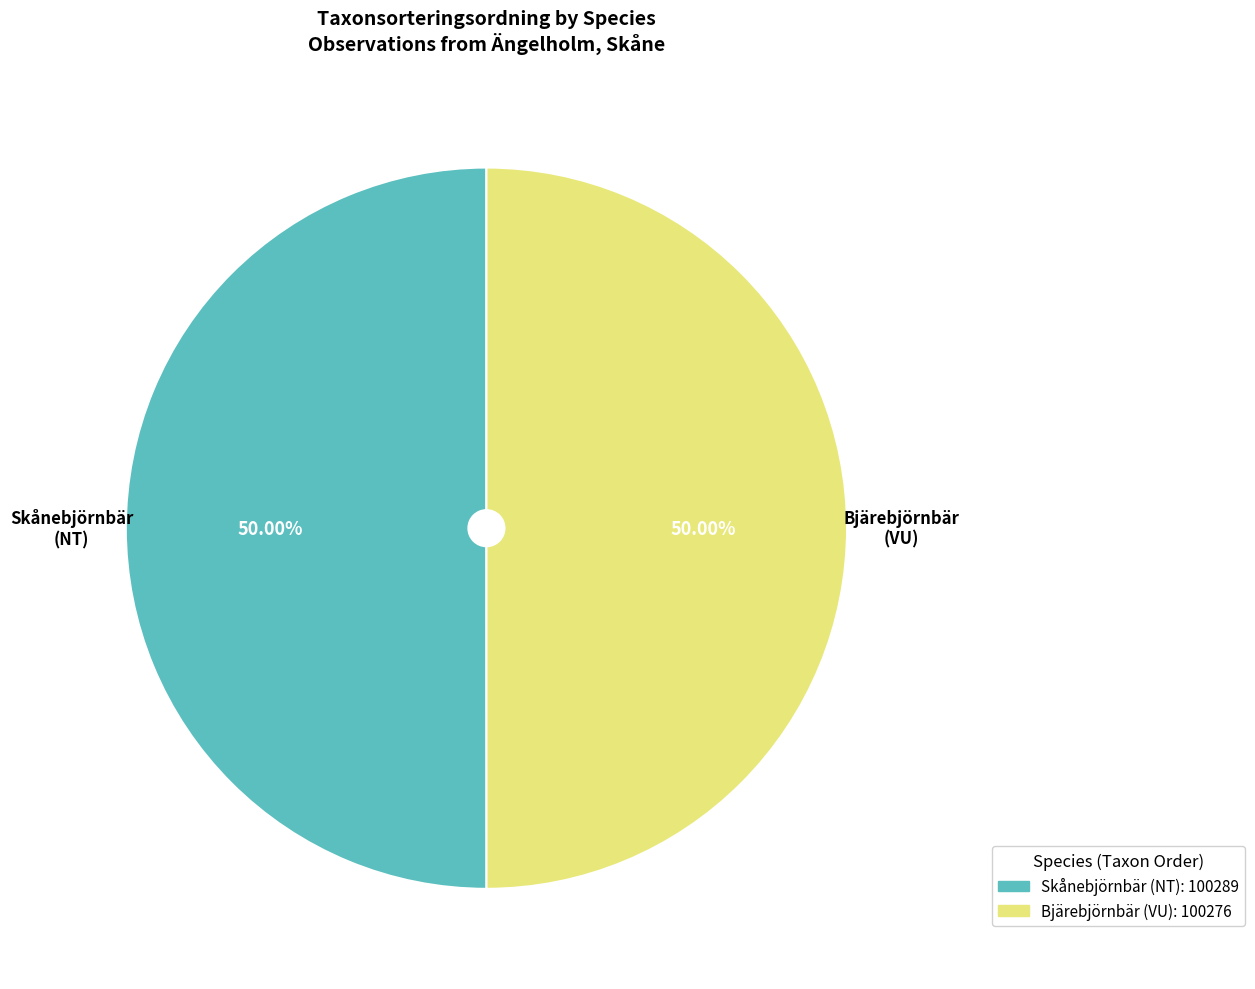

What is the ratio of the value at Bjärebjörnbär (VU) to the value at Skånebjörnbär (NT)?

1.0